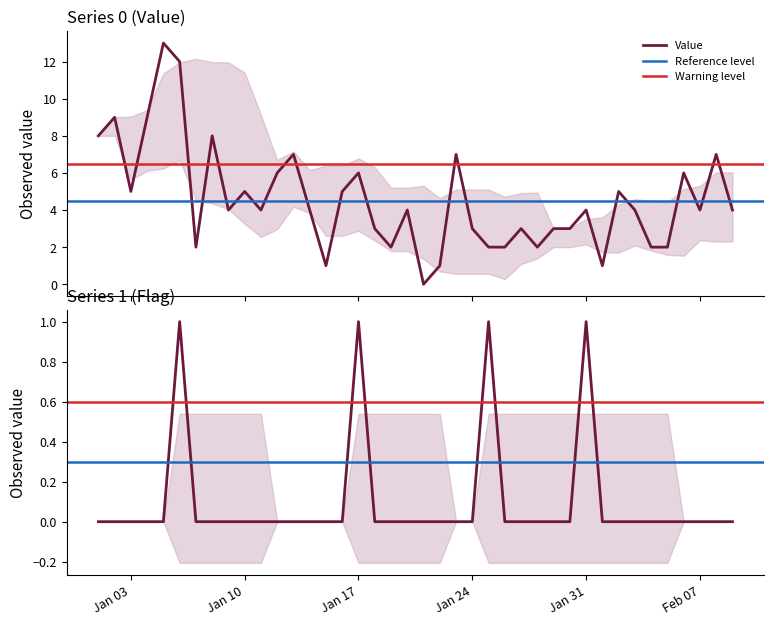

What is the highest value of the Value series?

13